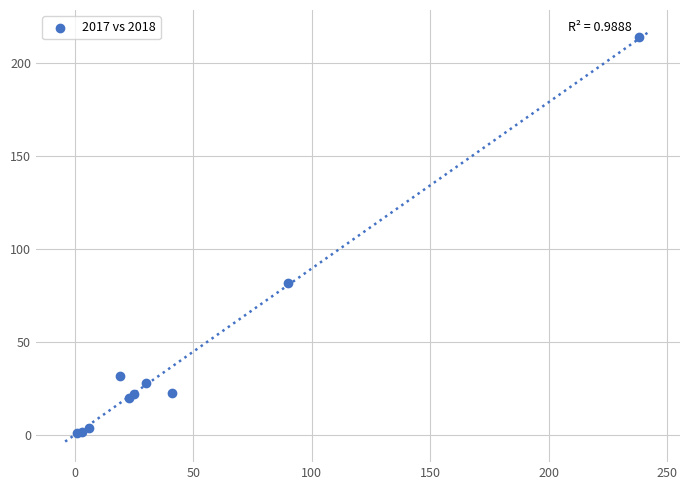

What Y value in the scatter plot is closest to 107?

82